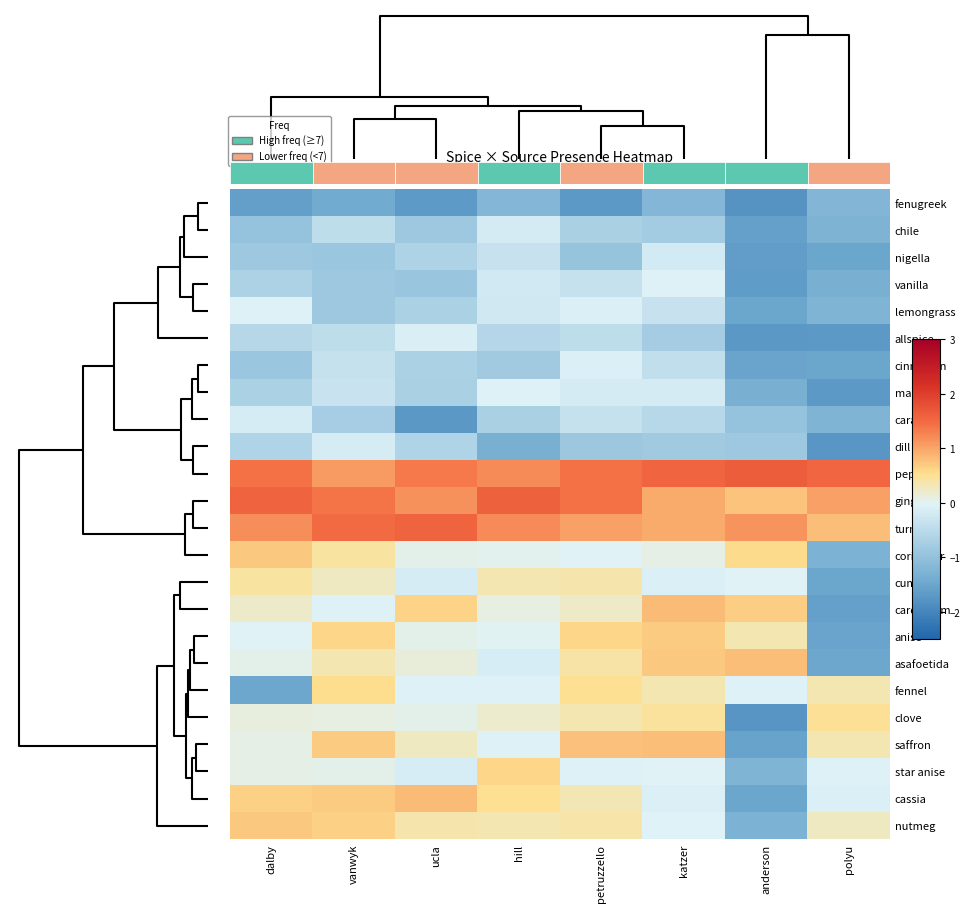

Reading left to right, extract all data points from this chart.

row_0: 2=-1.6	3=-1.4	6=-1.7	1=-1.2	0=-1.7	5=-1.2	4=-1.8	7=-1.2
row_1: 2=-1.0	3=-0.4	6=-0.8	1=-0.2	0=-0.7	5=-0.8	4=-1.6	7=-1.3
row_2: 2=-0.9	3=-0.9	6=-0.6	1=-0.3	0=-0.9	5=-0.2	4=-1.6	7=-1.5
row_3: 2=-0.7	3=-0.9	6=-0.9	1=-0.2	0=-0.4	5=-0.1	4=-1.7	7=-1.3
row_4: 2=-0.1	3=-0.9	6=-0.7	1=-0.2	0=-0.1	5=-0.3	4=-1.5	7=-1.2
row_5: 2=-0.6	3=-0.4	6=-0.1	1=-0.6	0=-0.5	5=-0.8	4=-1.7	7=-1.7
row_6: 2=-0.9	3=-0.4	6=-0.7	1=-0.8	0=-0.1	5=-0.4	4=-1.5	7=-1.5
row_7: 2=-0.7	3=-0.3	6=-0.7	1=-0.1	0=-0.2	5=-0.2	4=-1.3	7=-1.7
row_8: 2=-0.1	3=-0.8	6=-1.7	1=-0.7	0=-0.4	5=-0.5	4=-1.0	7=-1.2
row_9: 2=-0.6	3=-0.1	6=-0.6	1=-1.3	0=-0.9	5=-0.8	4=-0.8	7=-1.7
row_10: 2=1.4	3=1.1	6=1.4	1=1.2	0=1.4	5=1.6	4=1.6	7=1.5
row_11: 2=1.6	3=1.4	6=1.2	1=1.6	0=1.4	5=0.9	4=0.8	7=1.0
row_12: 2=1.2	3=1.5	6=1.6	1=1.2	0=1.0	5=1.0	4=1.1	7=0.8
row_13: 2=0.7	3=0.4	6=0.0	1=0.0	0=-0.0	5=0.1	4=0.6	7=-1.3
row_14: 2=0.4	3=0.3	6=-0.2	1=0.3	0=0.4	5=-0.1	4=-0.0	7=-1.5
row_15: 2=0.2	3=-0.1	6=0.6	1=0.1	0=0.2	5=0.8	4=0.7	7=-1.6
row_16: 2=-0.0	3=0.6	6=0.1	1=0.0	0=0.6	5=0.7	4=0.3	7=-1.5
row_17: 2=0.0	3=0.4	6=0.1	1=-0.1	0=0.4	5=0.7	4=0.8	7=-1.5
row_18: 2=-1.5	3=0.5	6=-0.1	1=-0.1	0=0.5	5=0.3	4=-0.1	7=0.4
row_19: 2=0.1	3=0.1	6=0.0	1=0.2	0=0.4	5=0.5	4=-1.8	7=0.5
row_20: 2=0.1	3=0.7	6=0.3	1=-0.1	0=0.8	5=0.8	4=-1.5	7=0.3
row_21: 2=0.1	3=0.1	6=-0.1	1=0.6	0=-0.1	5=-0.0	4=-1.2	7=-0.1
row_22: 2=0.7	3=0.7	6=0.8	1=0.5	0=0.3	5=-0.1	4=-1.5	7=-0.1
row_23: 2=0.7	3=0.7	6=0.4	1=0.4	0=0.4	5=-0.0	4=-1.3	7=0.3